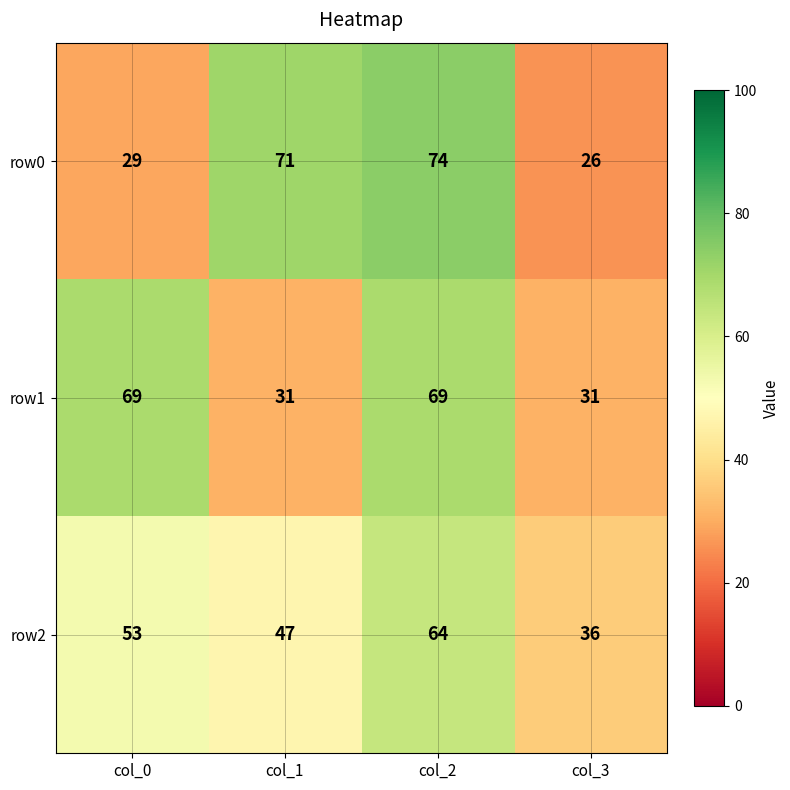

At which category is the sum across all series the highest?

col_2